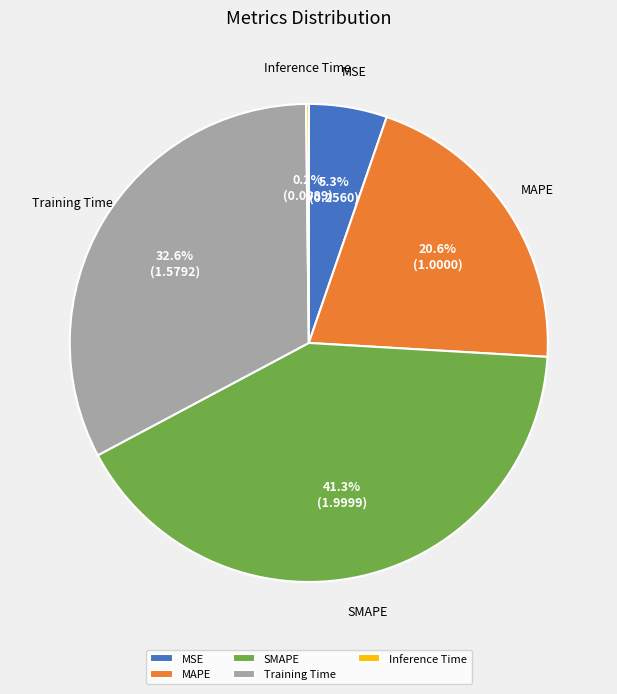

Does Training Time account for over 50% of the chart?

No